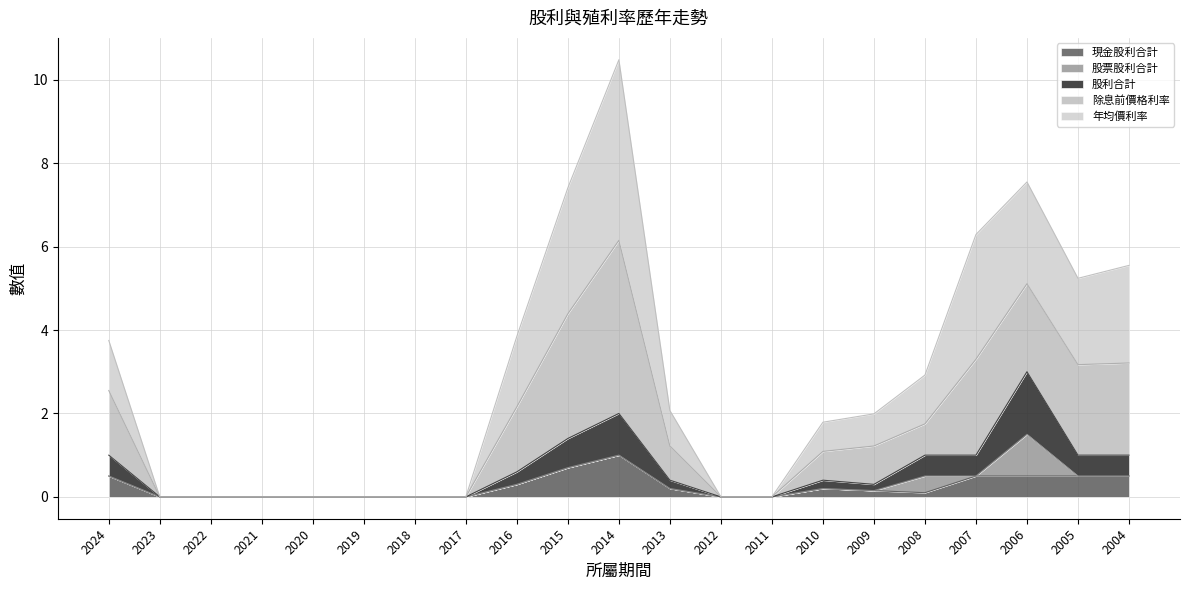

What value does the 股利合計 series have at 2015?

0.7